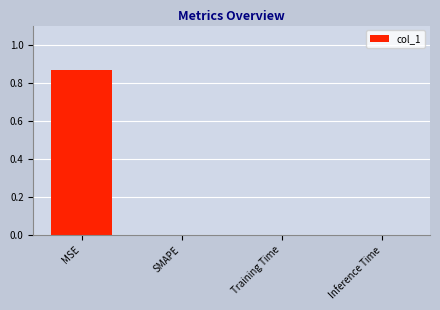

The value at SMAPE is -0.5. True or false?

False